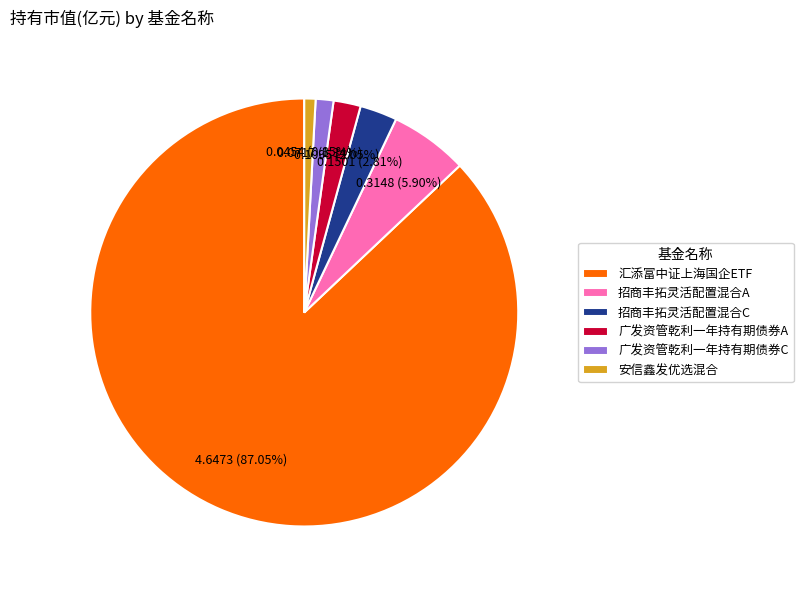

Which category has the biggest portion of the pie?

汇添富中证上海国企ETF